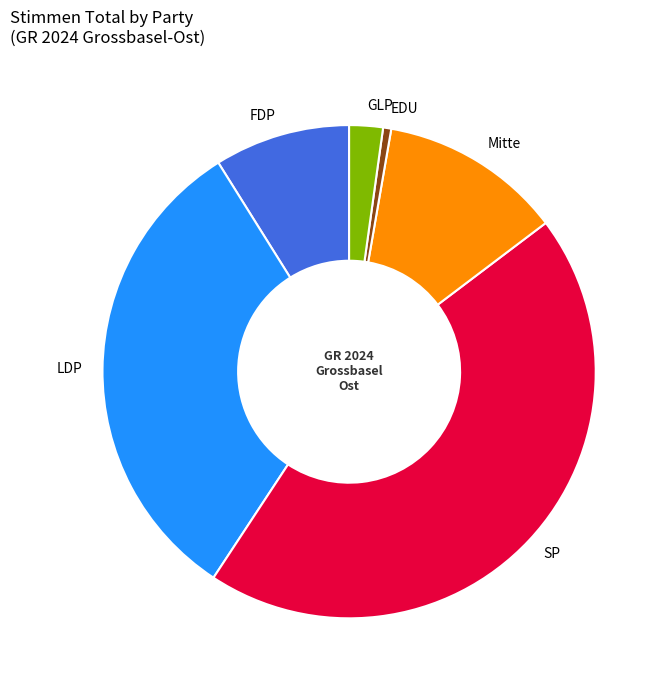

Which category has the smallest portion of the pie?

EDU